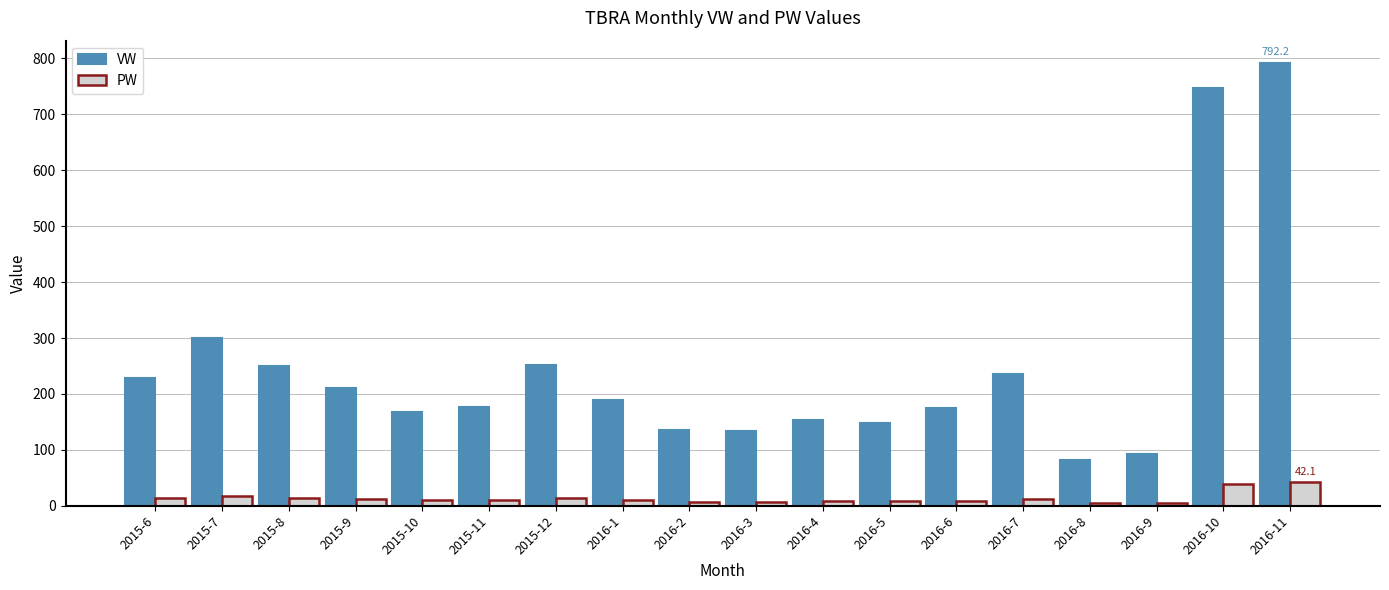

Between 2016-3 and 2016-5, which series saw the biggest shift?

VW